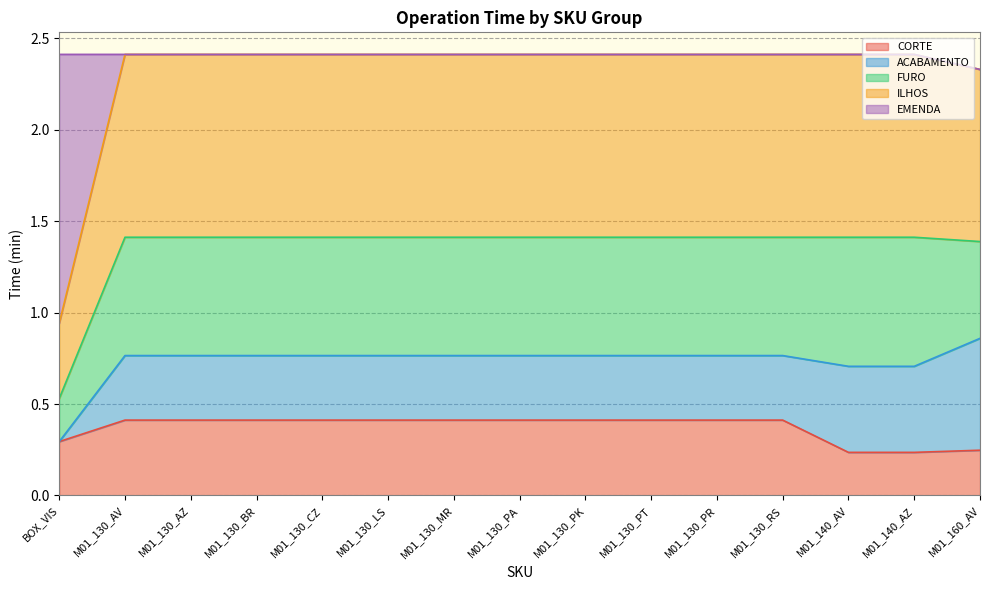

What is the value of the ILHOS point at the 4th from the left?

2.4